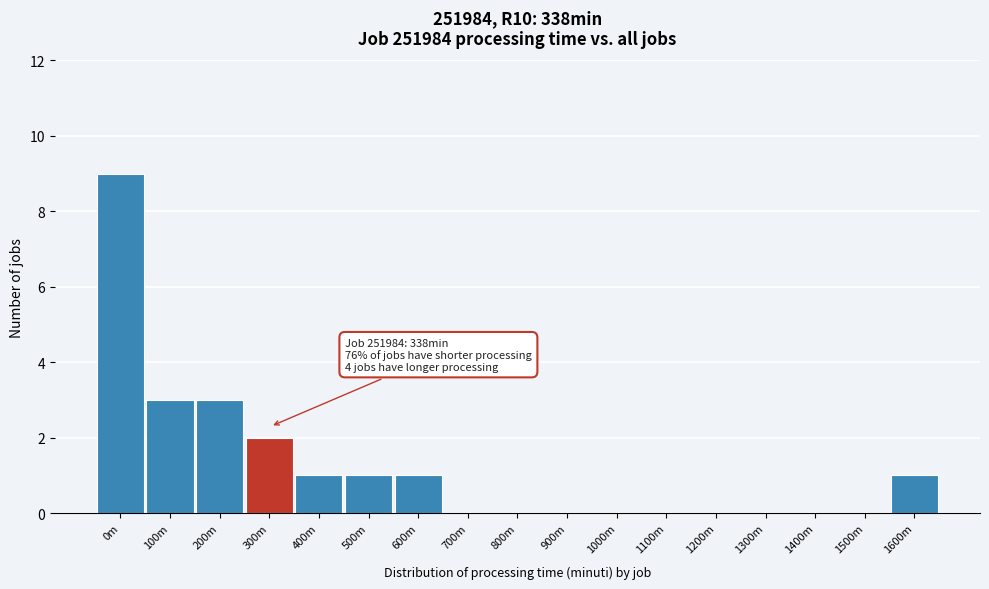

Reading left to right, what are all the values shown in this chart?

0m=9	100m=3	200m=3	300m=2	400m=1	500m=1	600m=1	700m=0	800m=0	900m=0	1000m=0	1100m=0	1200m=0	1300m=0	1400m=0	1500m=0	1600m=1